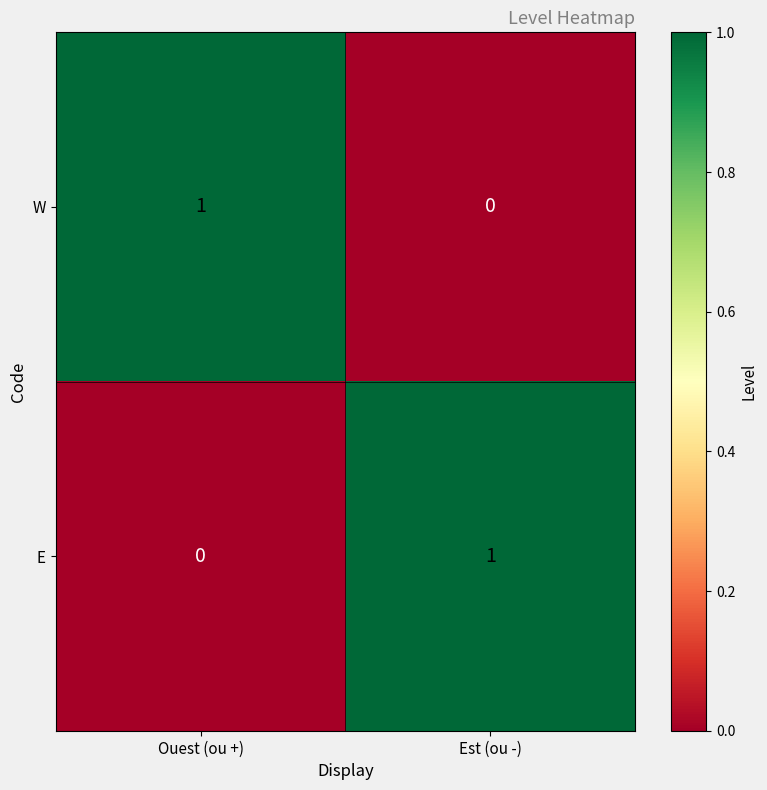

At Est (ou -), list the series in order from smallest to largest.

W, E